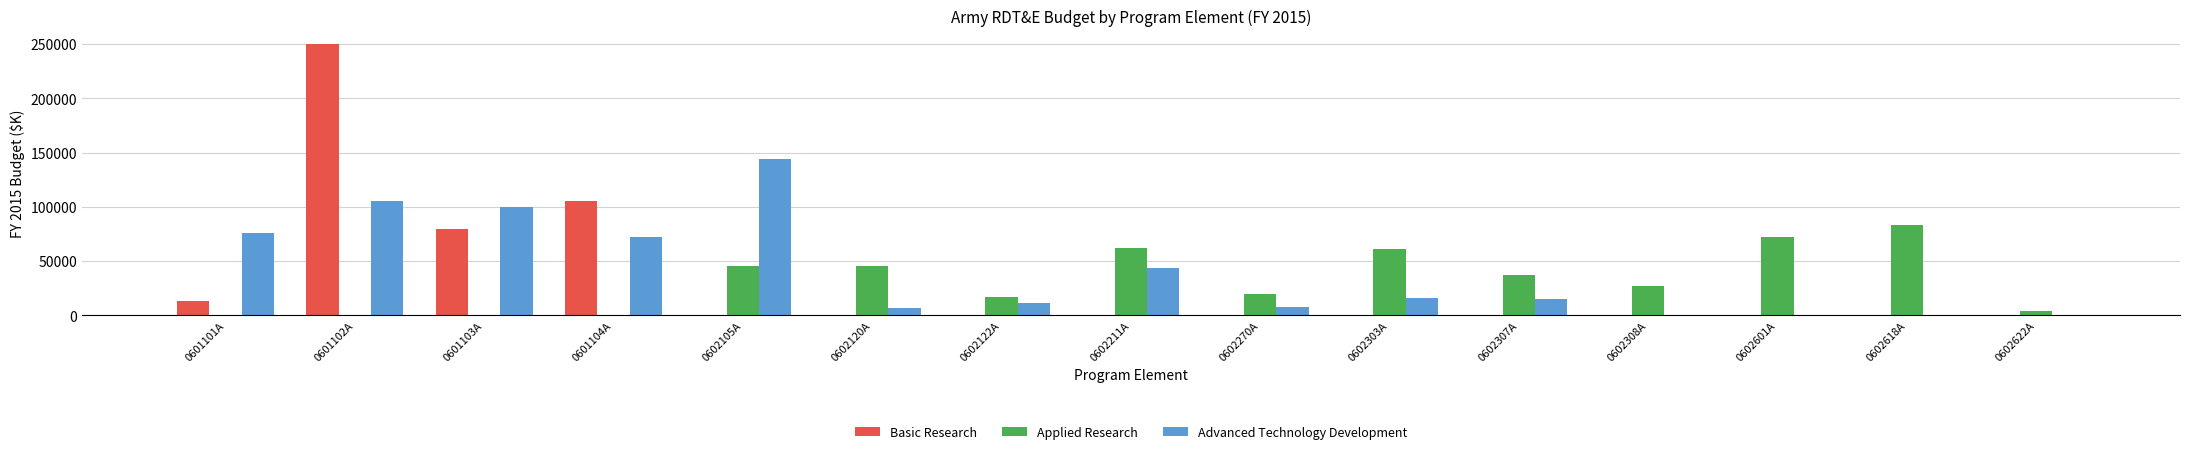

Is the value of Applied Research at 0601101A greater than the value of Advanced Technology Development at 0602211A?

No